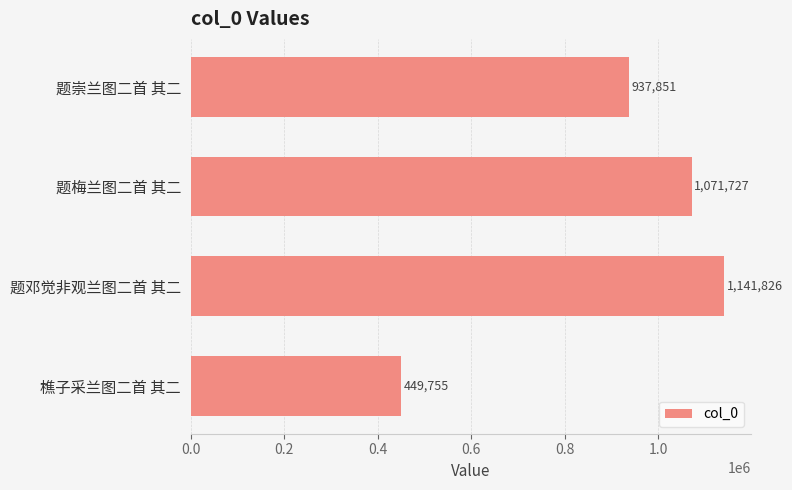

What is the difference between the maximum and second lowest values?

203975